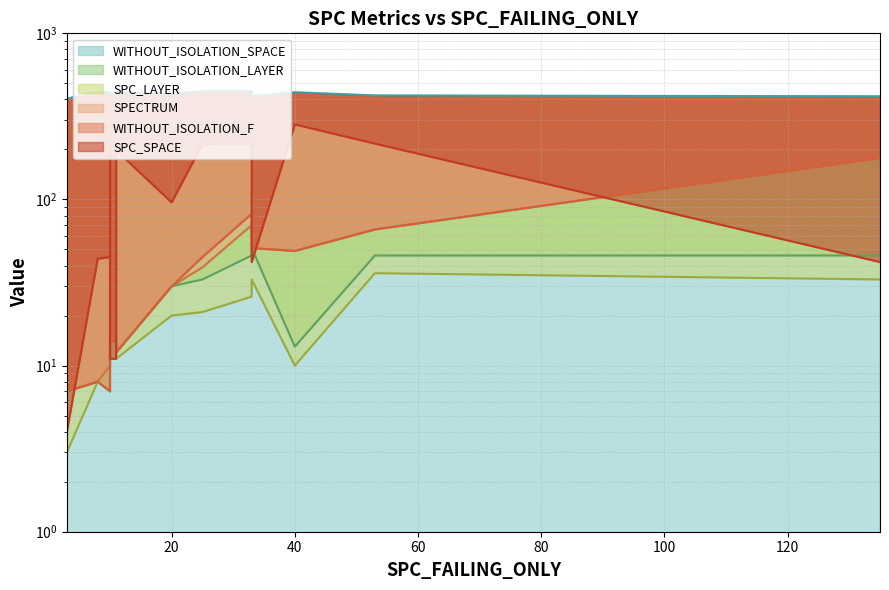

True or false: SPC_LAYER and WITHOUT_ISOLATION_LAYER intersect in this chart.

False